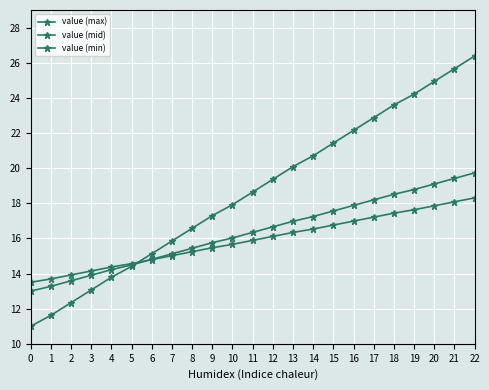

At how many categories does at least one series exceed 11?

23